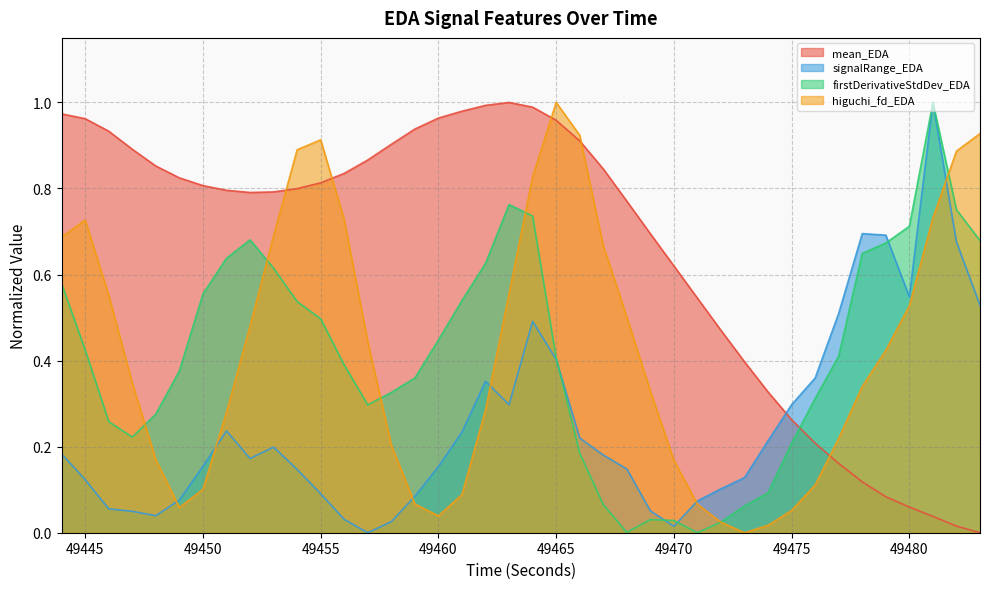

Rank the series by their maximum value, from lowest to highest.

mean_EDA, signalRange_EDA, firstDerivativeStdDev_EDA, higuchi_fd_EDA